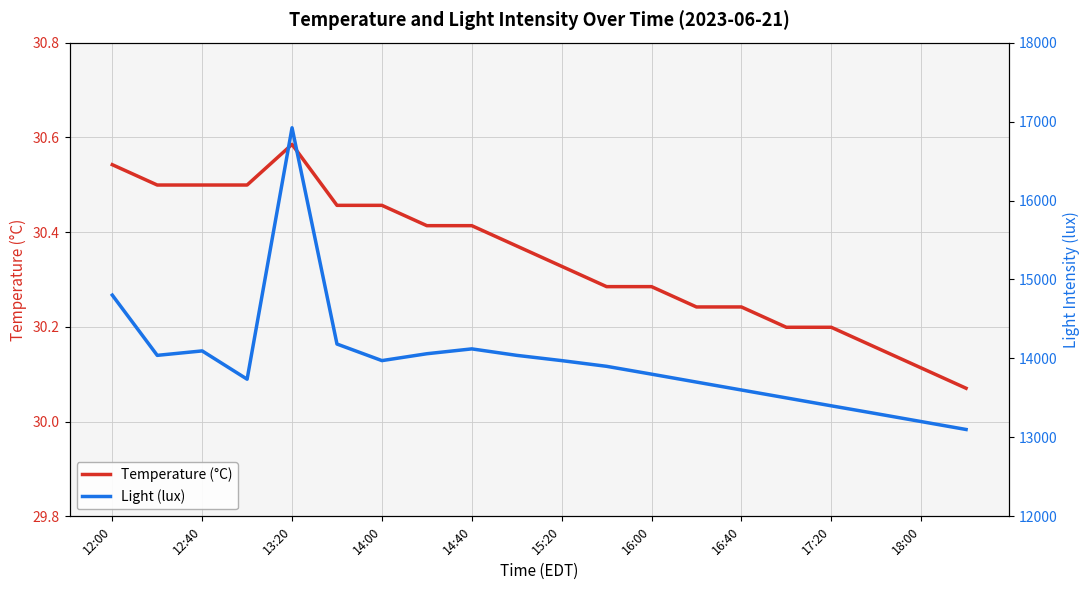

What is the lowest value of the Temperature (°C) series?

30.1